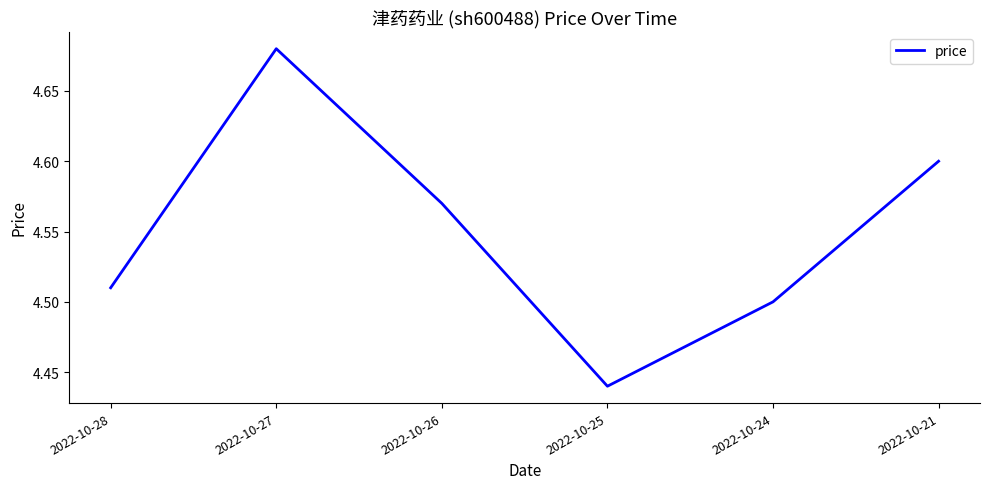

Which category has the highest value across all series?

2022-10-27